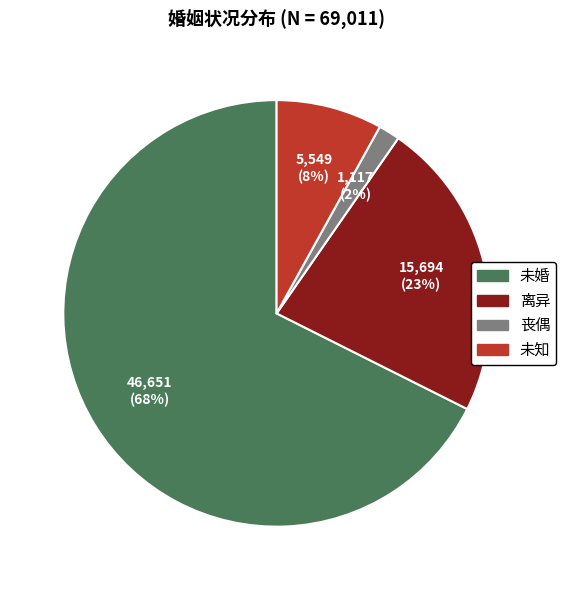

Count the number of slices in the pie.

4